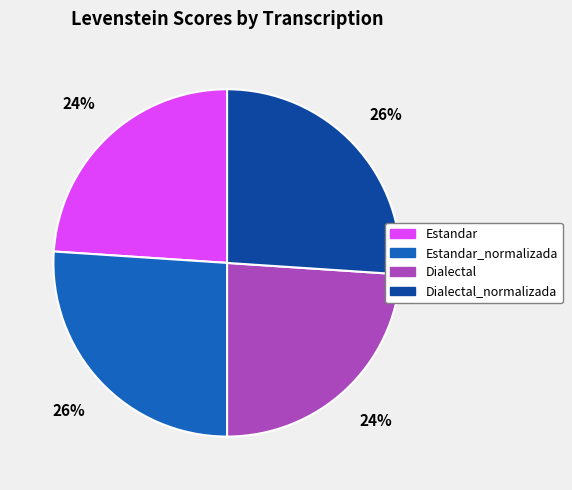

To the nearest percent, what portion does Dialectal_normalizada represent?

26%